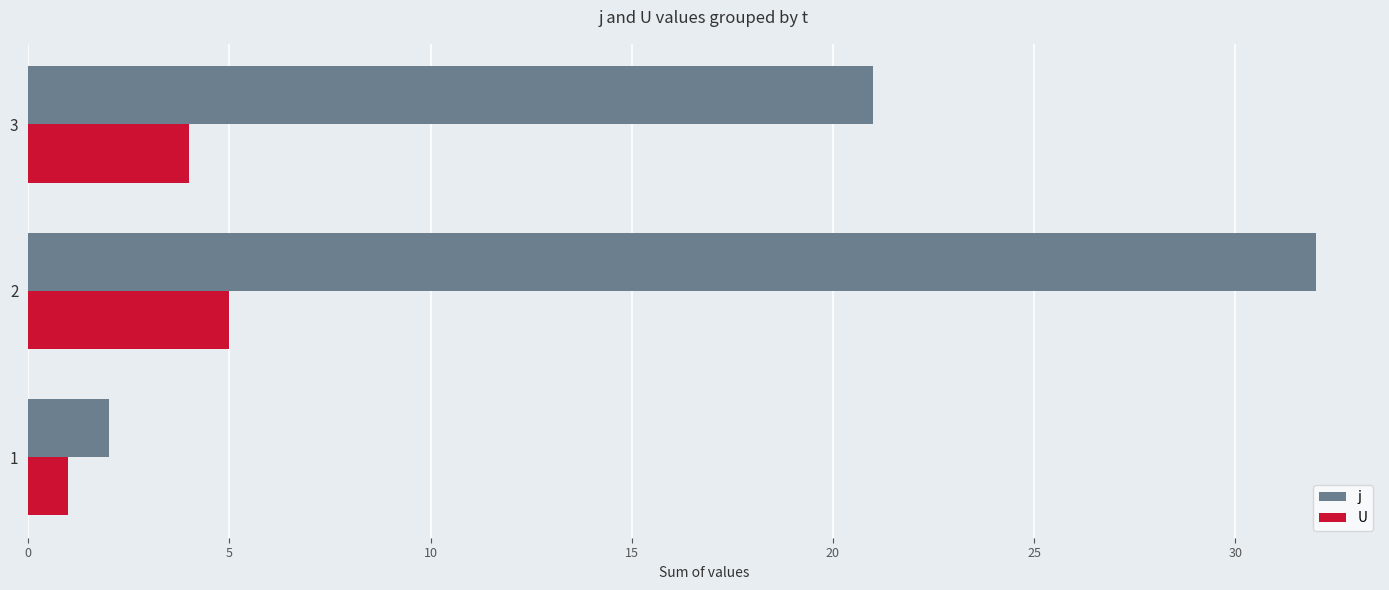

Which series has the largest range (max minus min)?

j